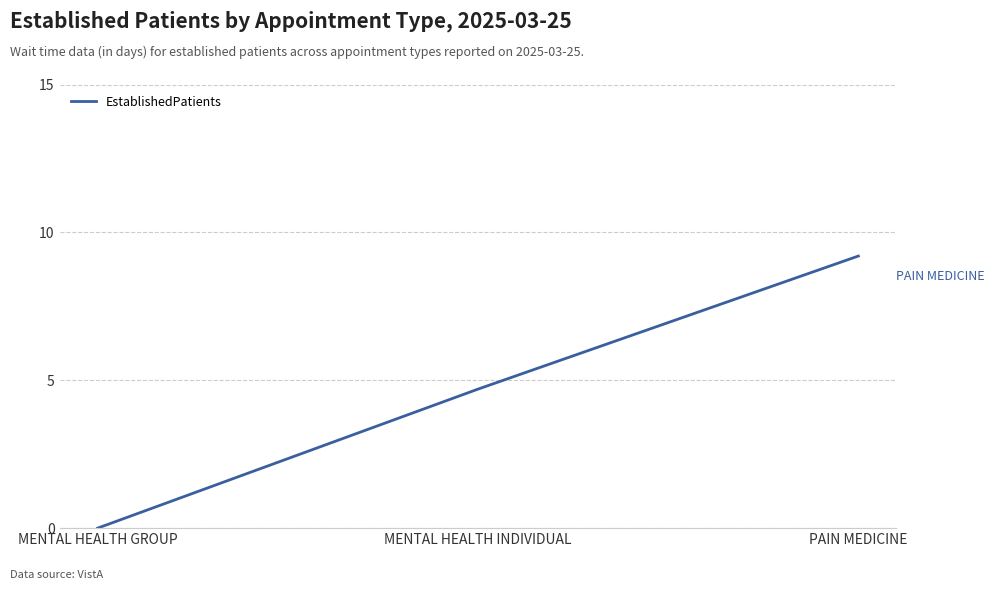

Approximately how many times larger is the value at PAIN MEDICINE compared to MENTAL HEALTH INDIVIDUAL?

2.0